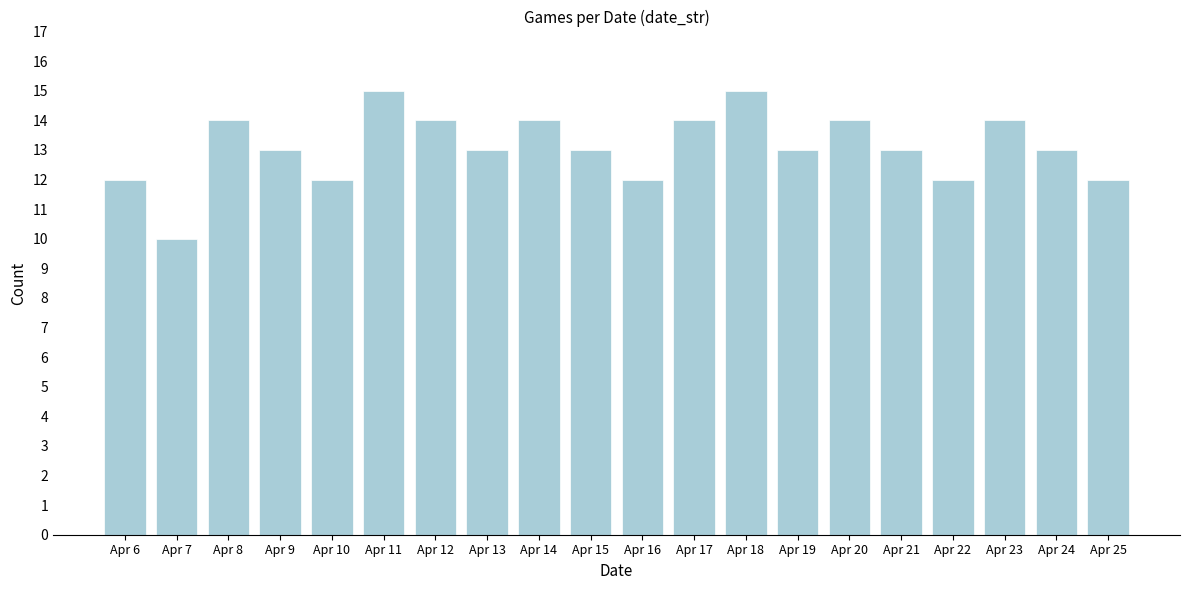

Reading left to right, what are all the values shown in this chart?

12	10	14	13	12	15	14	13	14	13	12	14	15	13	14	13	12	14	13	12